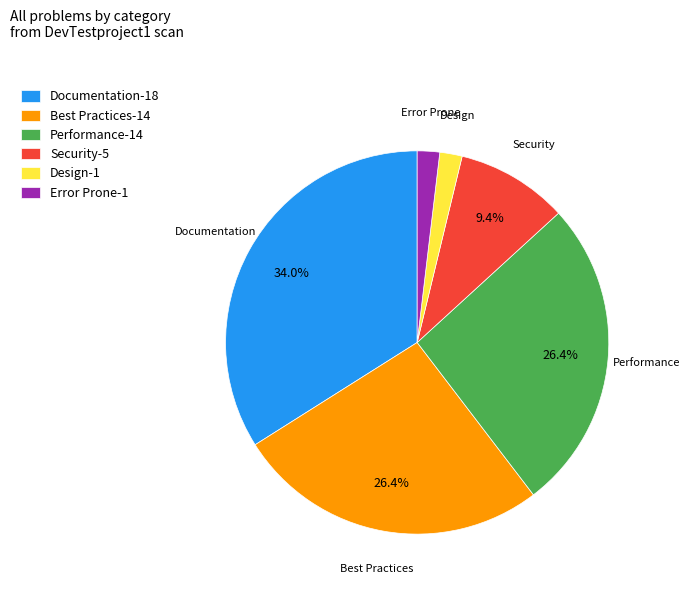

The Security slice represents 1% of the pie. True or false?

False